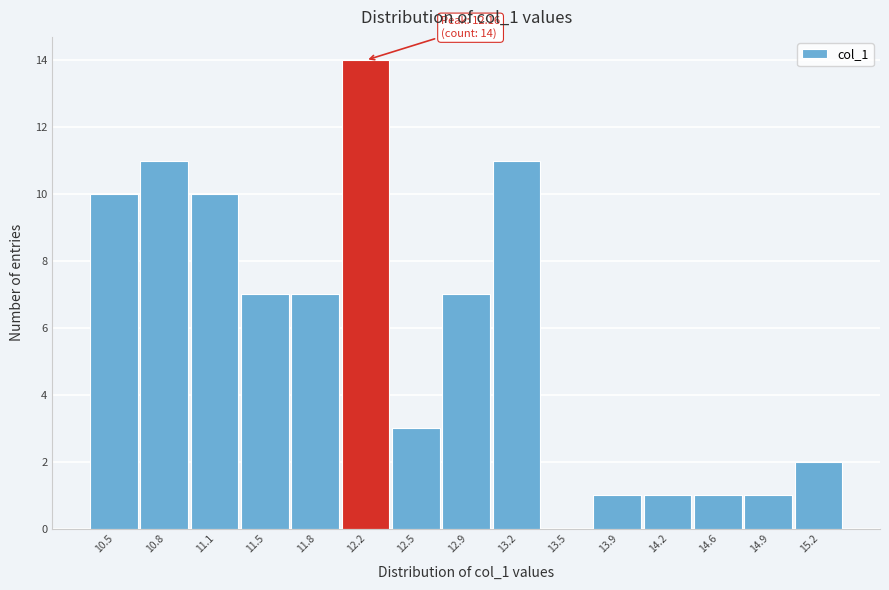

Over which range of the x-axis is the bar tallest?

12.00 to 12.35